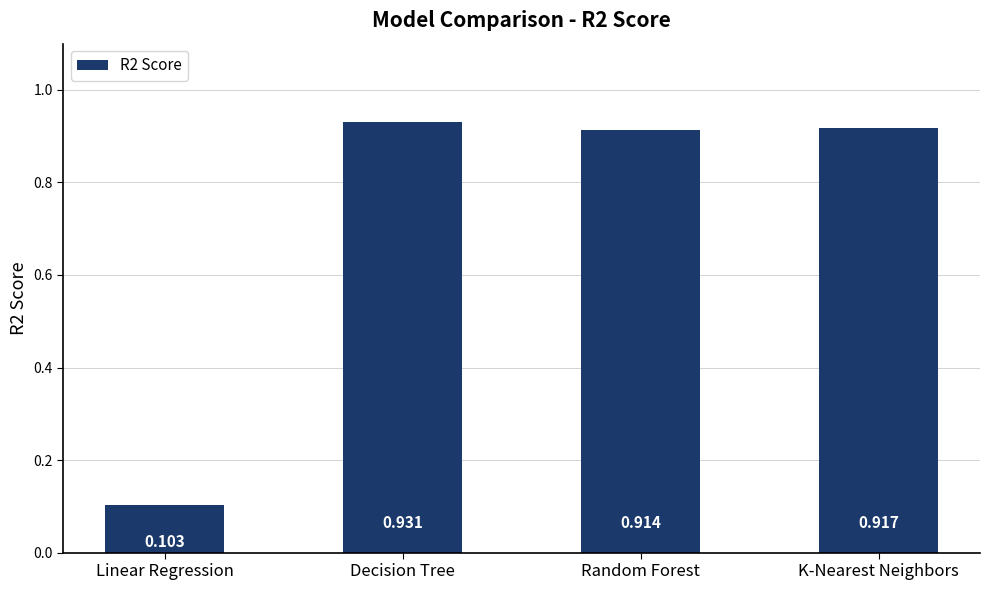

At which label is the value closest to 0?

Linear Regression